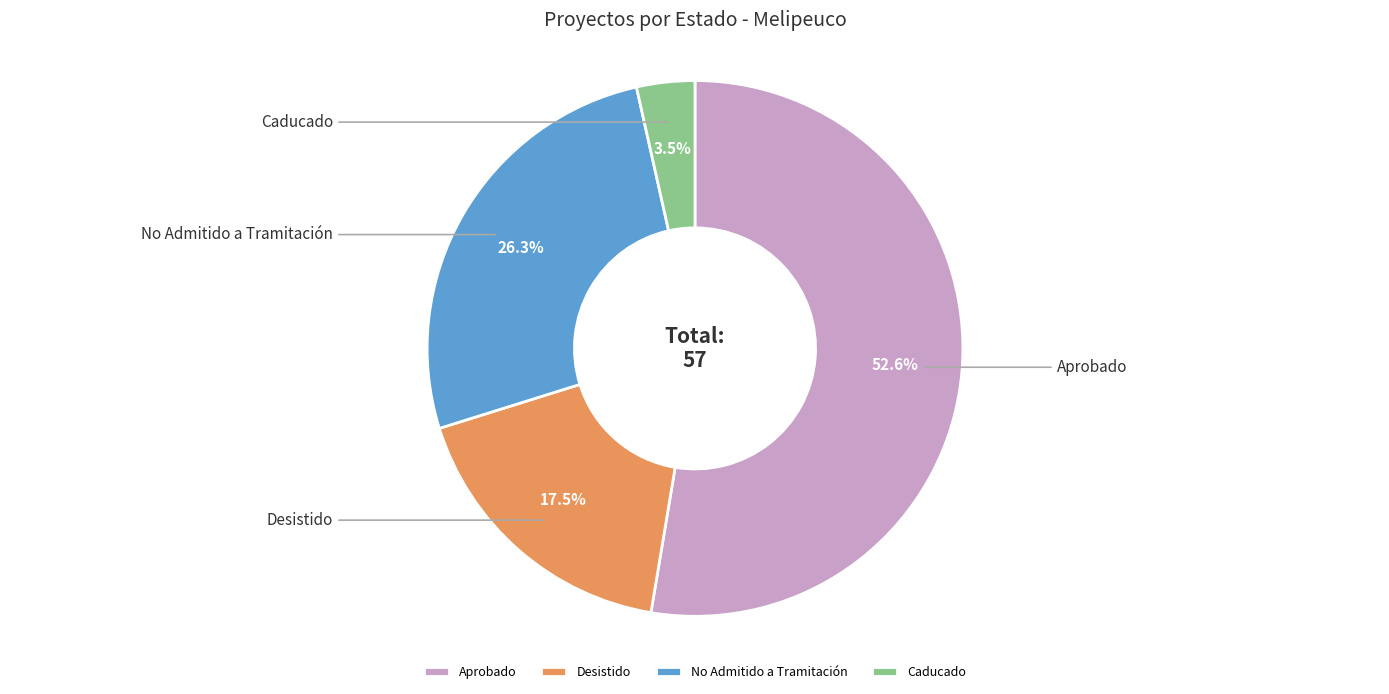

Is there any slice that represents more than half of the pie?

Yes